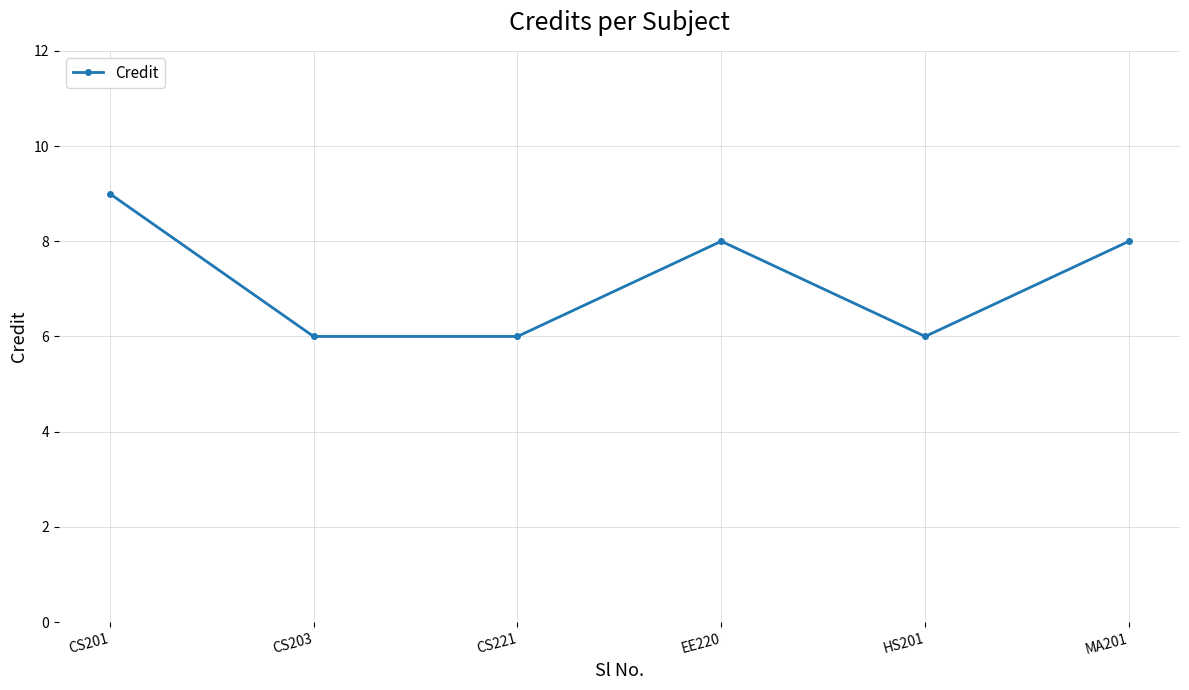

What is the greatest value displayed?

9